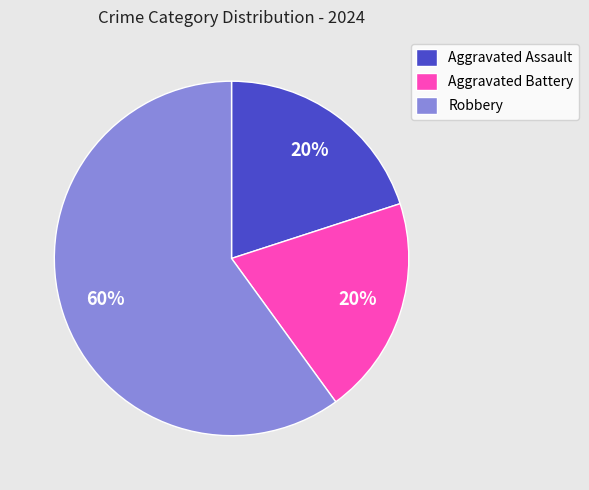

Which has a higher value, Aggravated Battery or Robbery?

Robbery